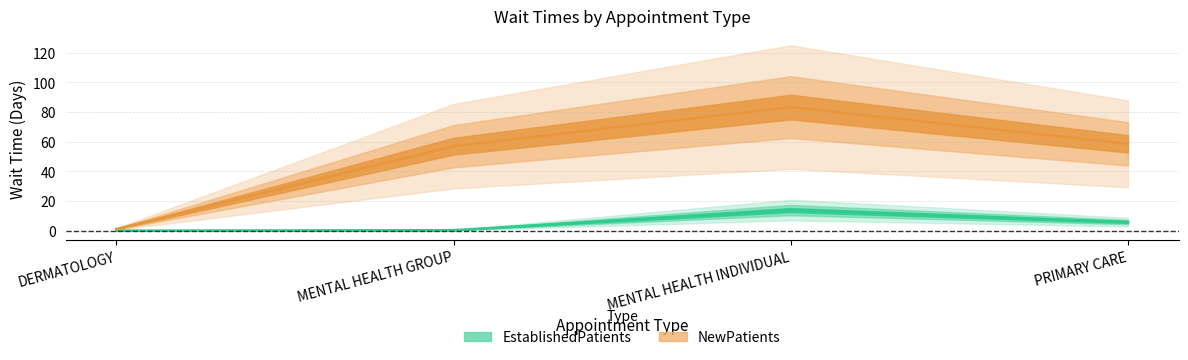

What is the label of the 1st point from the left?

DERMATOLOGY